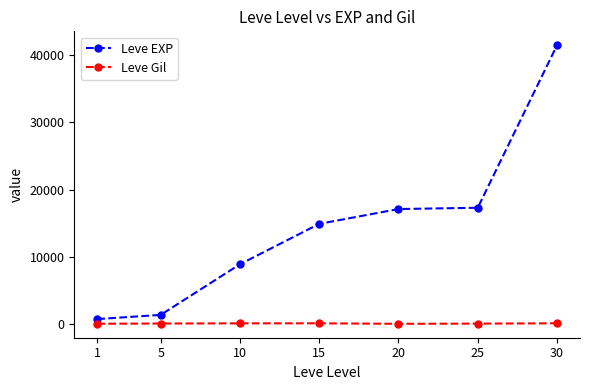

What is the difference between the maximum and minimum values in the Leve EXP series?

40610